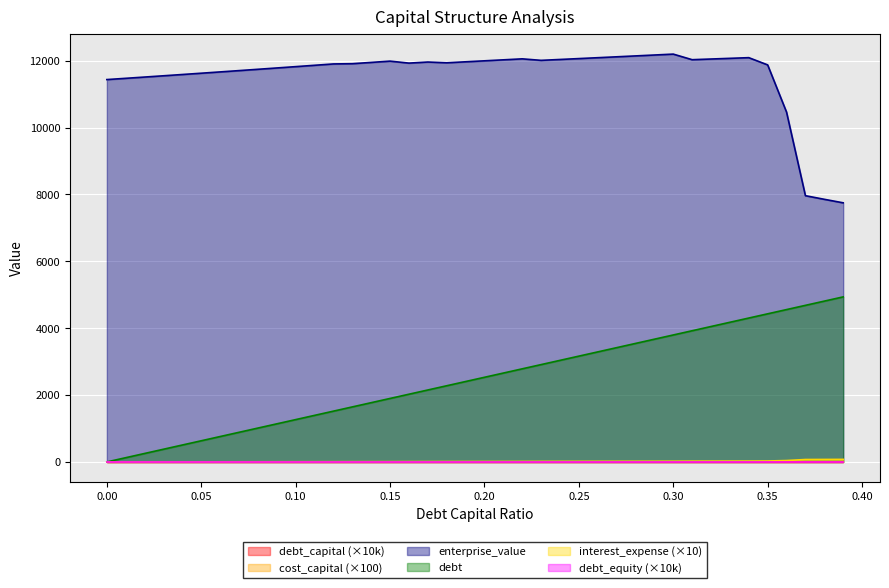

At which label does debt_equity reach its peak?

0.39